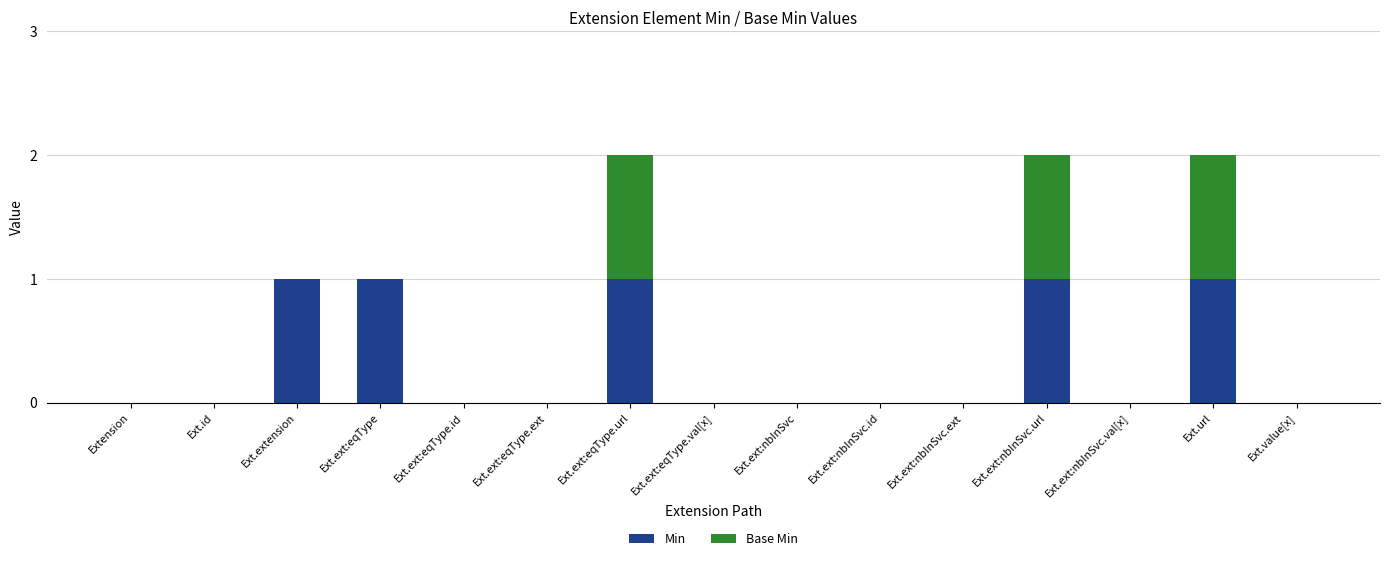

Count the number of data series in this chart.

2